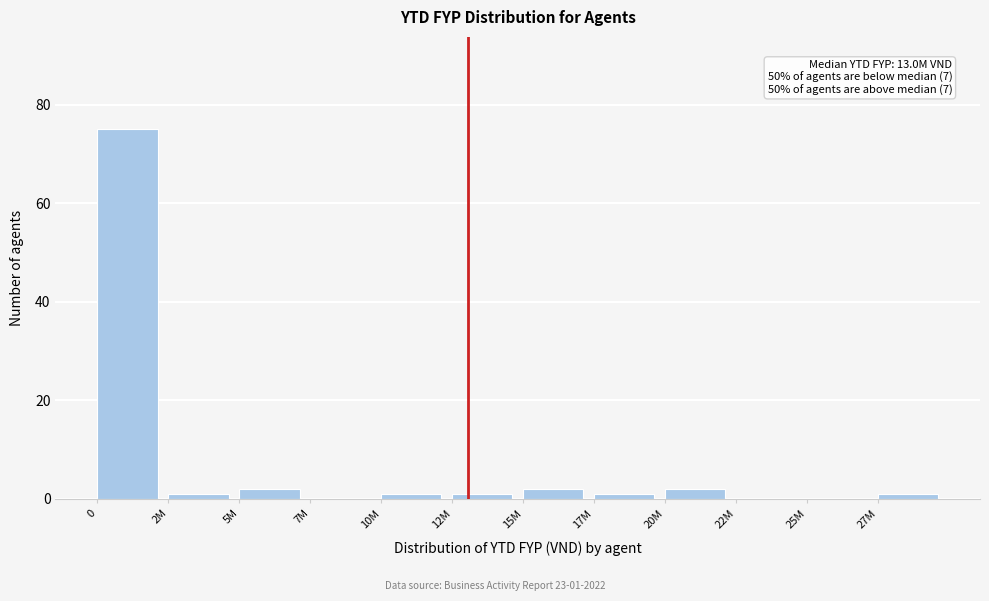

Reading left to right, extract all data points from this chart.

0=75	2M=1	5M=2	7M=0	10M=1	12M=1	15M=2	17M=1	20M=2	22M=0	25M=0	27M=1